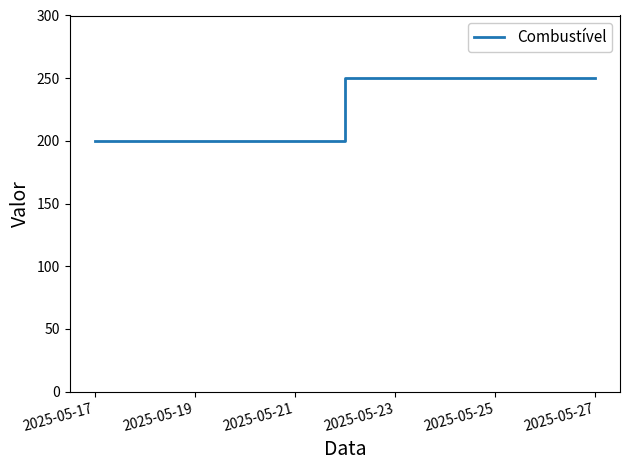

What is the average value?

233